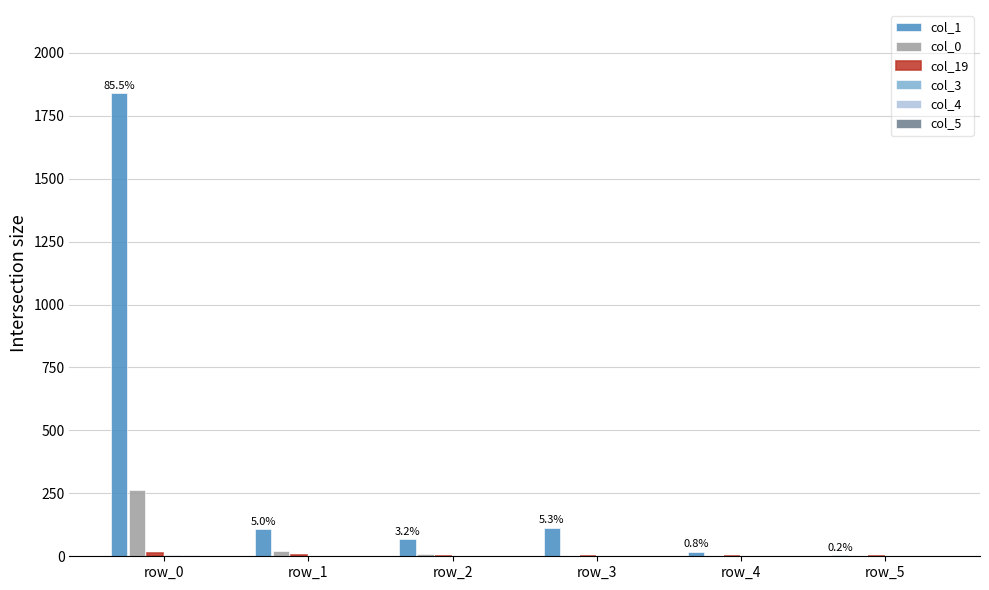

What is the total value across all series at row_1?

131